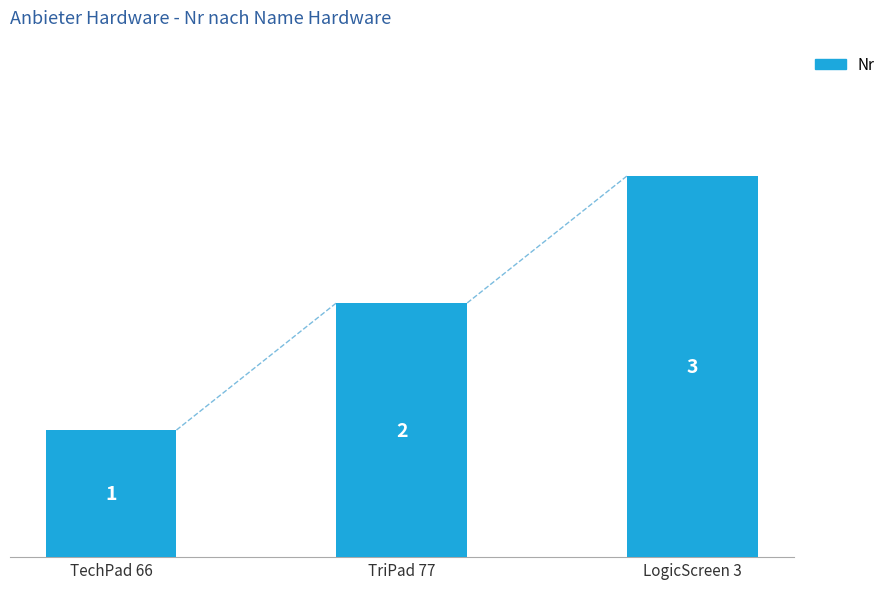

What is the sum of the values at TechPad 66 and LogicScreen 3?

4